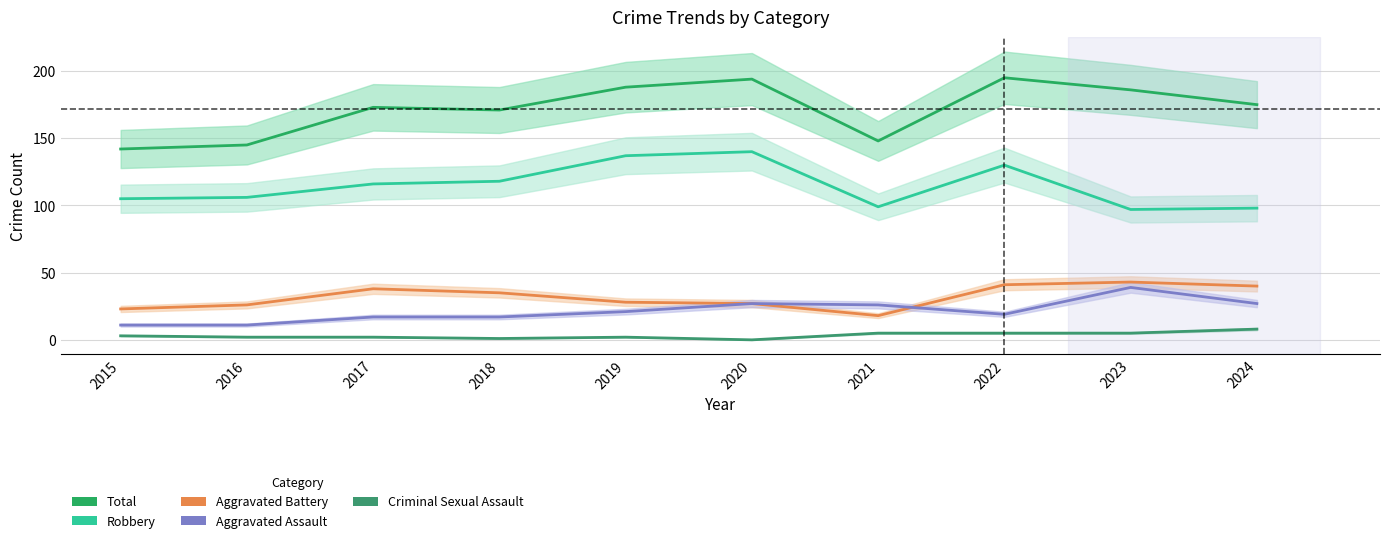

What is the value of the Total point at the 7th from the left?

148